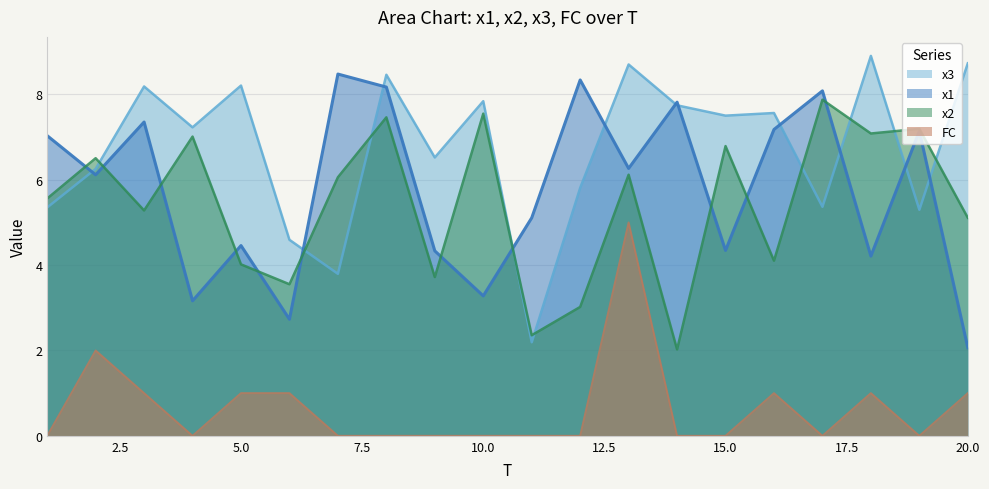

What is the sum of the x1 values at 20.0 and 10.0?

5.3